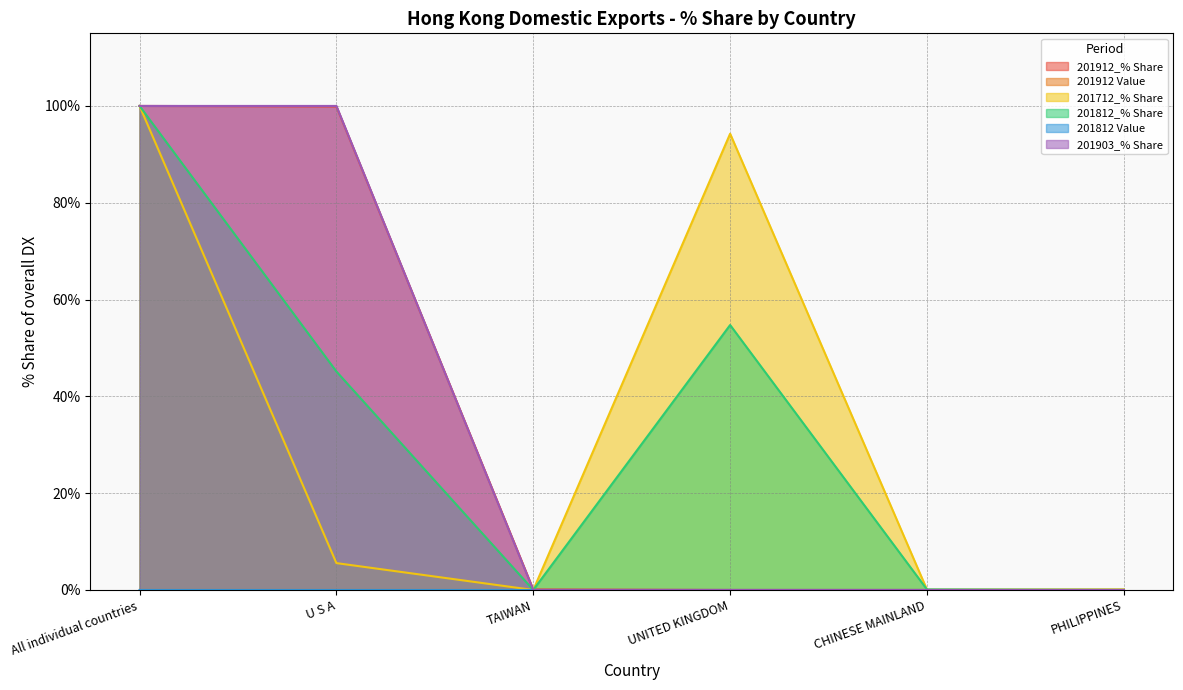

What is the value of the 201903_% Share point at the 1st from the left?

100.0